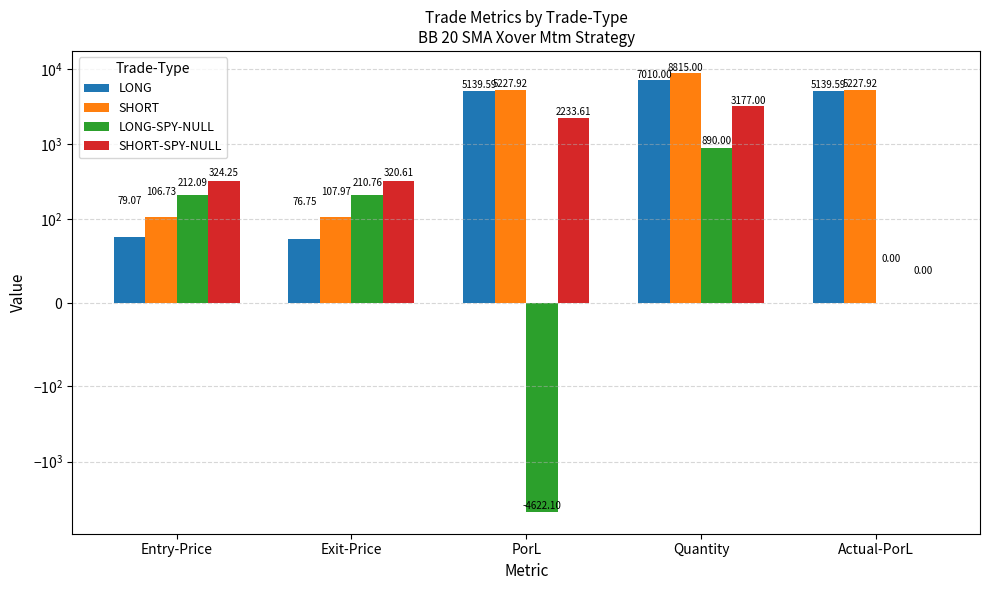

What is the value of the LONG bar at the 5th from the left?

5139.6